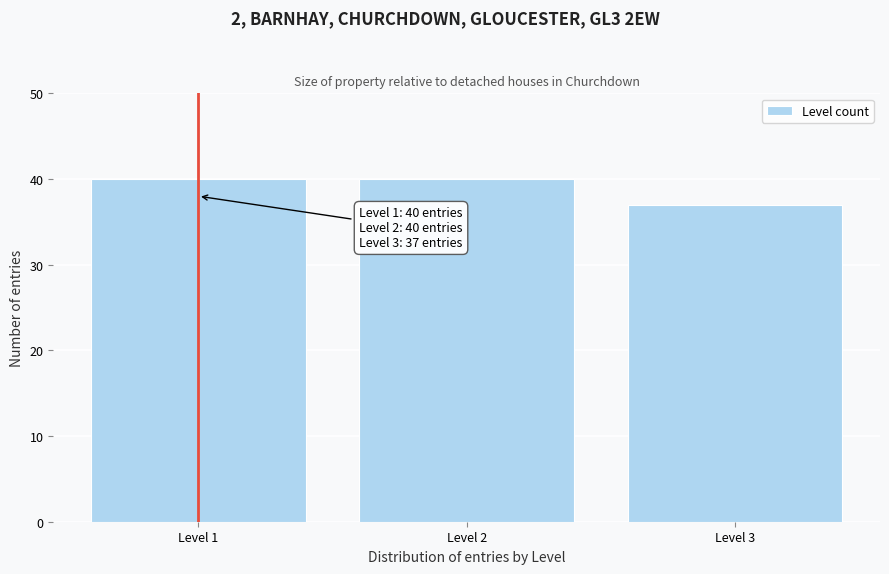

Reading left to right, list all the values displayed in this chart.

Level 1=40	Level 2=40	Level 3=37